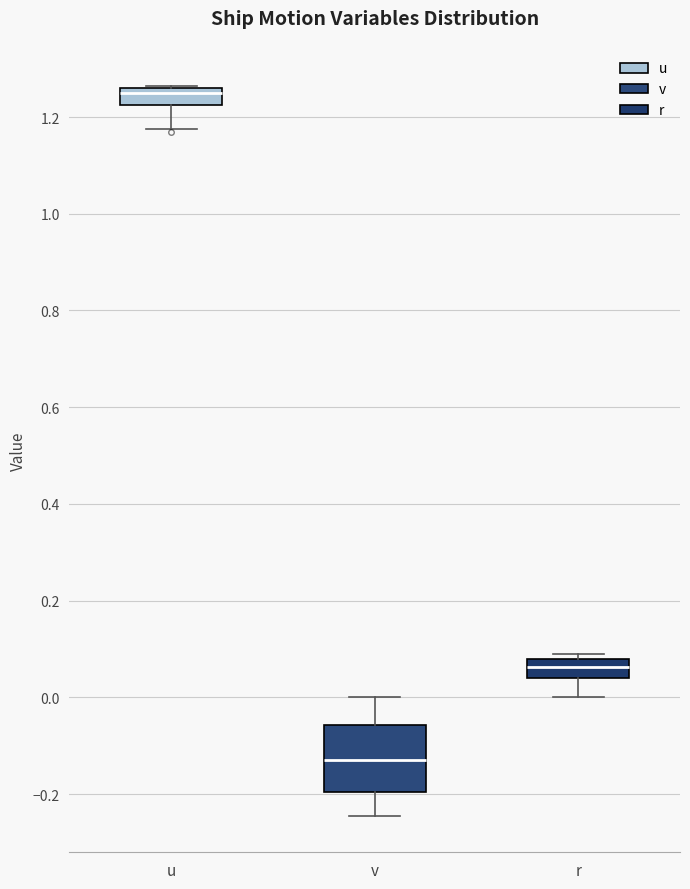

Reading left to right, transcribe this box plot: for each box, give where its median line is, the range the box spans, and where its two whiskers end, as read against the y-axis. The values are not printed on the chart, so give them approximately, as read against the axis.

u: median 1.24, box 1.22 to 1.26, whiskers 1.18 to 1.26
v: median -0.12, box -0.20 to -0.06, whiskers -0.24 to 0.00
r: median 0.06, box 0.04 to 0.08, whiskers 0.00 to 0.08 (just above the box's upper edge)